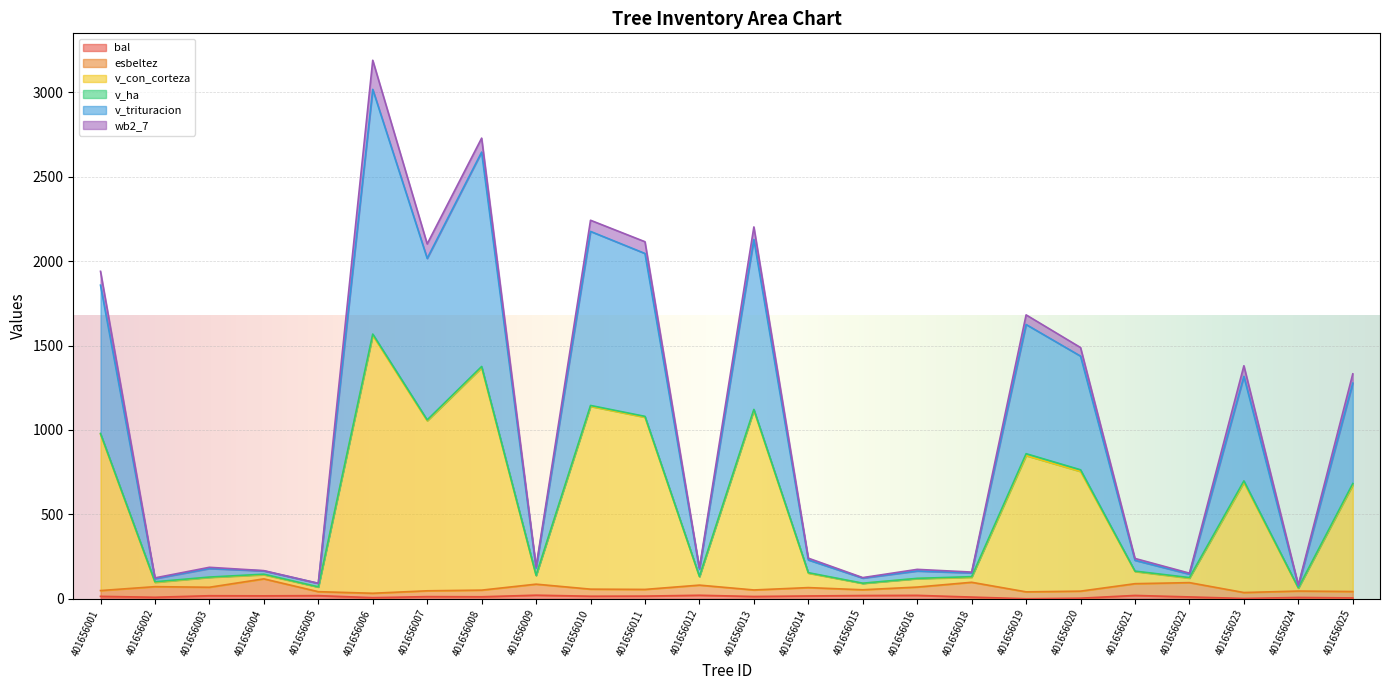

What value does the bal series have at 401656010?

15.0